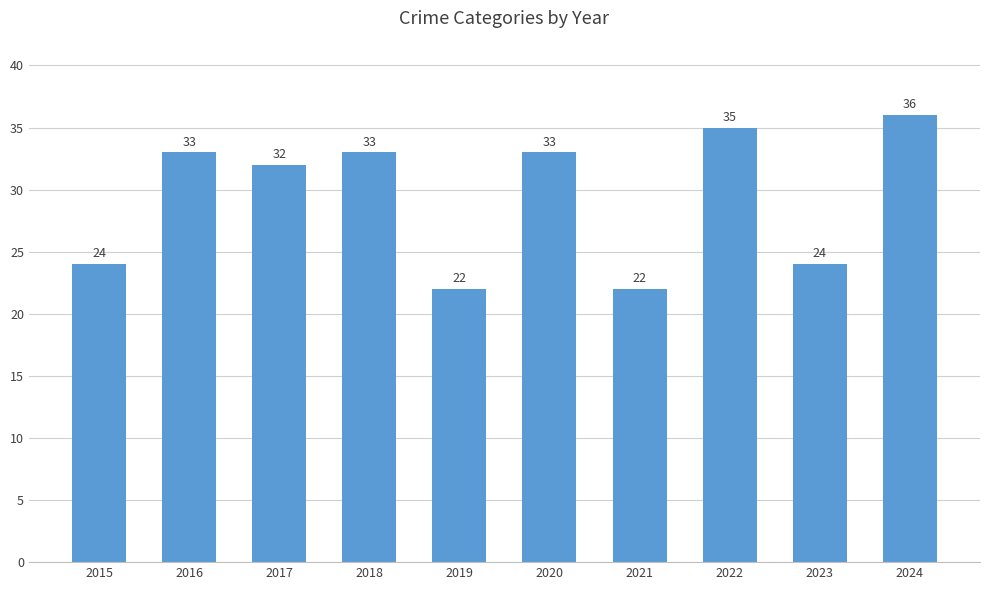

What is the minimum value shown in the chart?

22